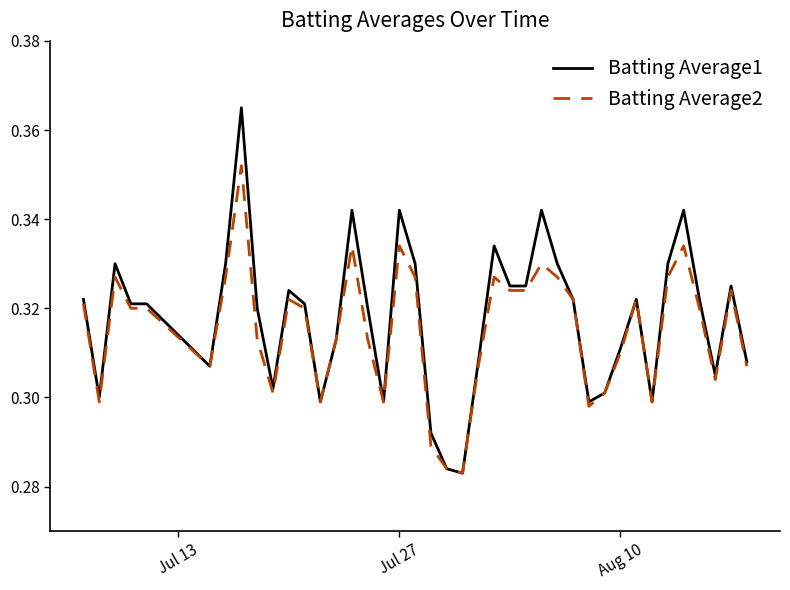

Which series has the widest spread of values?

Batting Average1